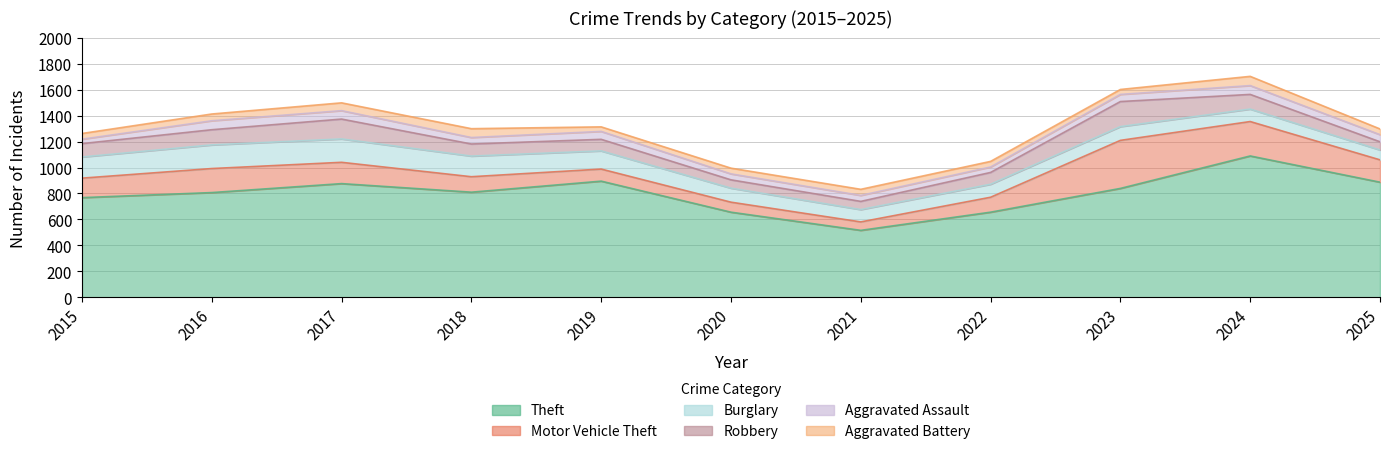

Rank the series at 2016 from highest to lowest value.

Theft, Motor Vehicle Theft, Burglary, Robbery, Aggravated Assault, Aggravated Battery